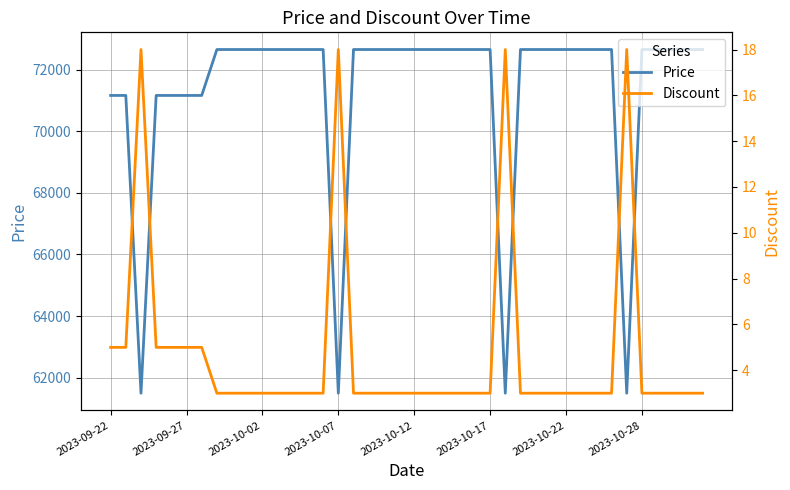

The value of Price at 2023-10-02 is 33649. True or false?

False